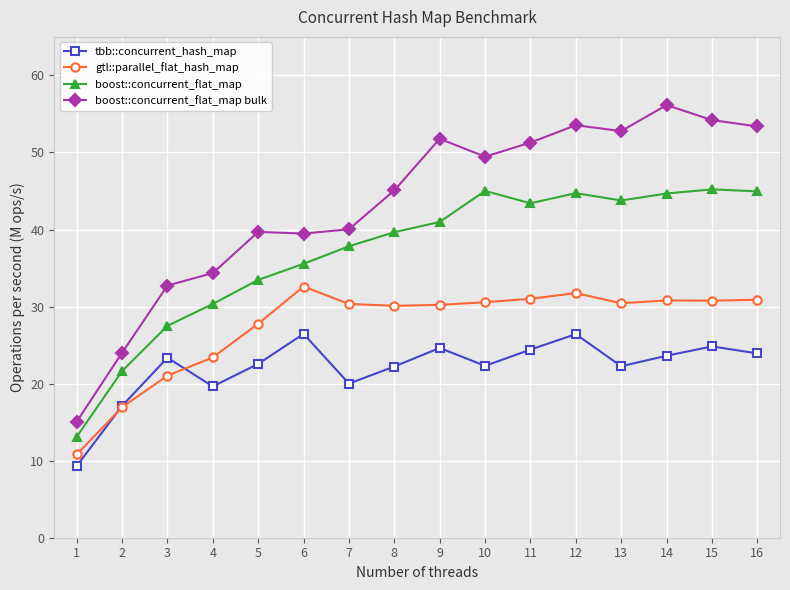

Is it true that boost::concurrent_flat_map equals 21.4 at 12?

False